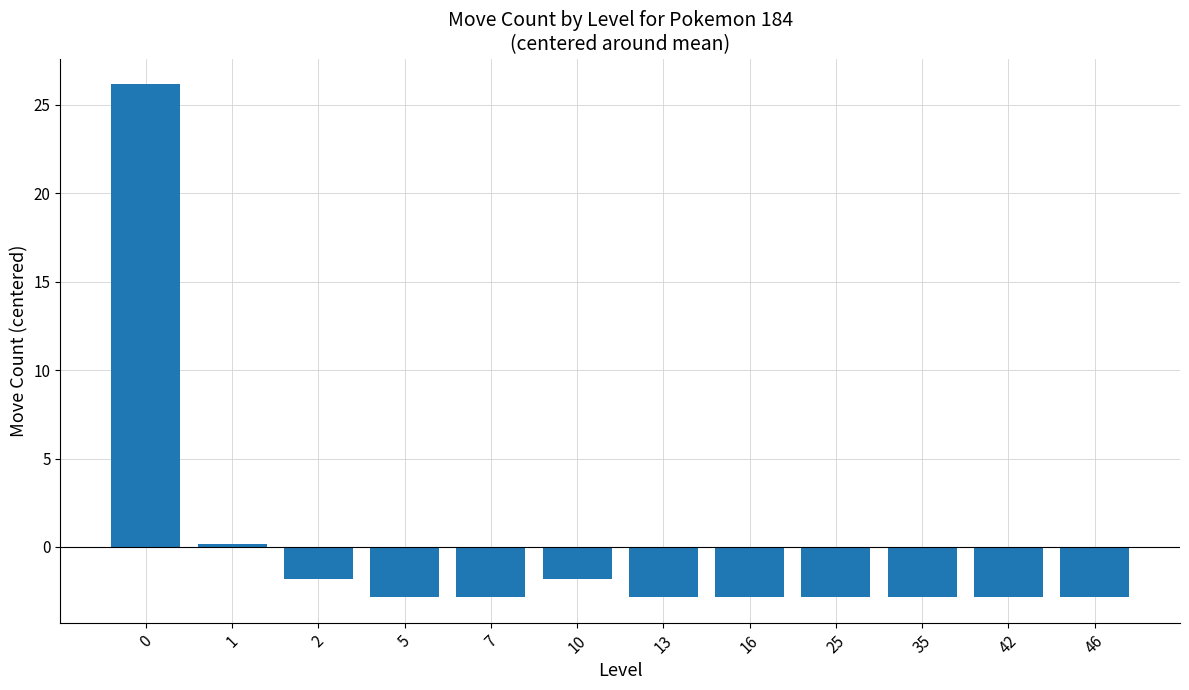

What is the change in value from 0 to 2?

-28.0